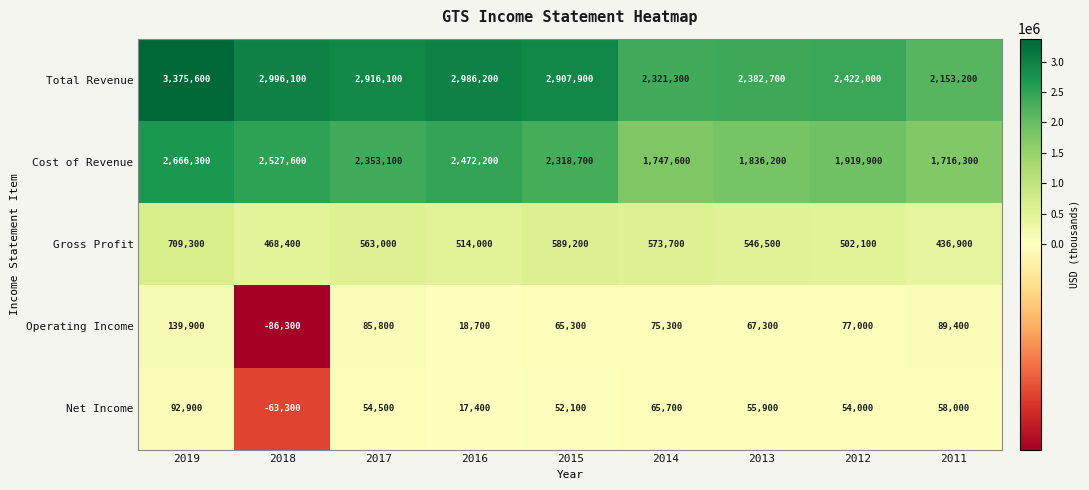

How many negative values does the Operating Income series have?

1